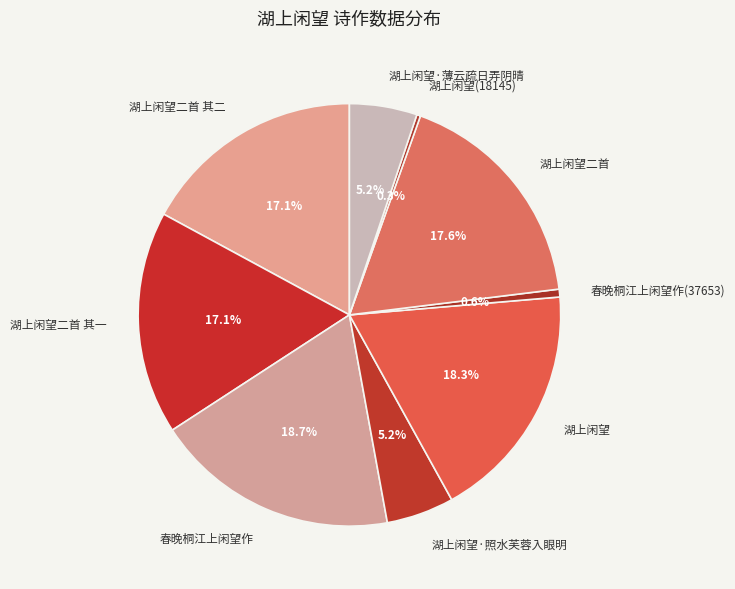

What is the ratio of the value at 春晚桐江上闲望作 to the value at 湖上闲望二首?

1.1